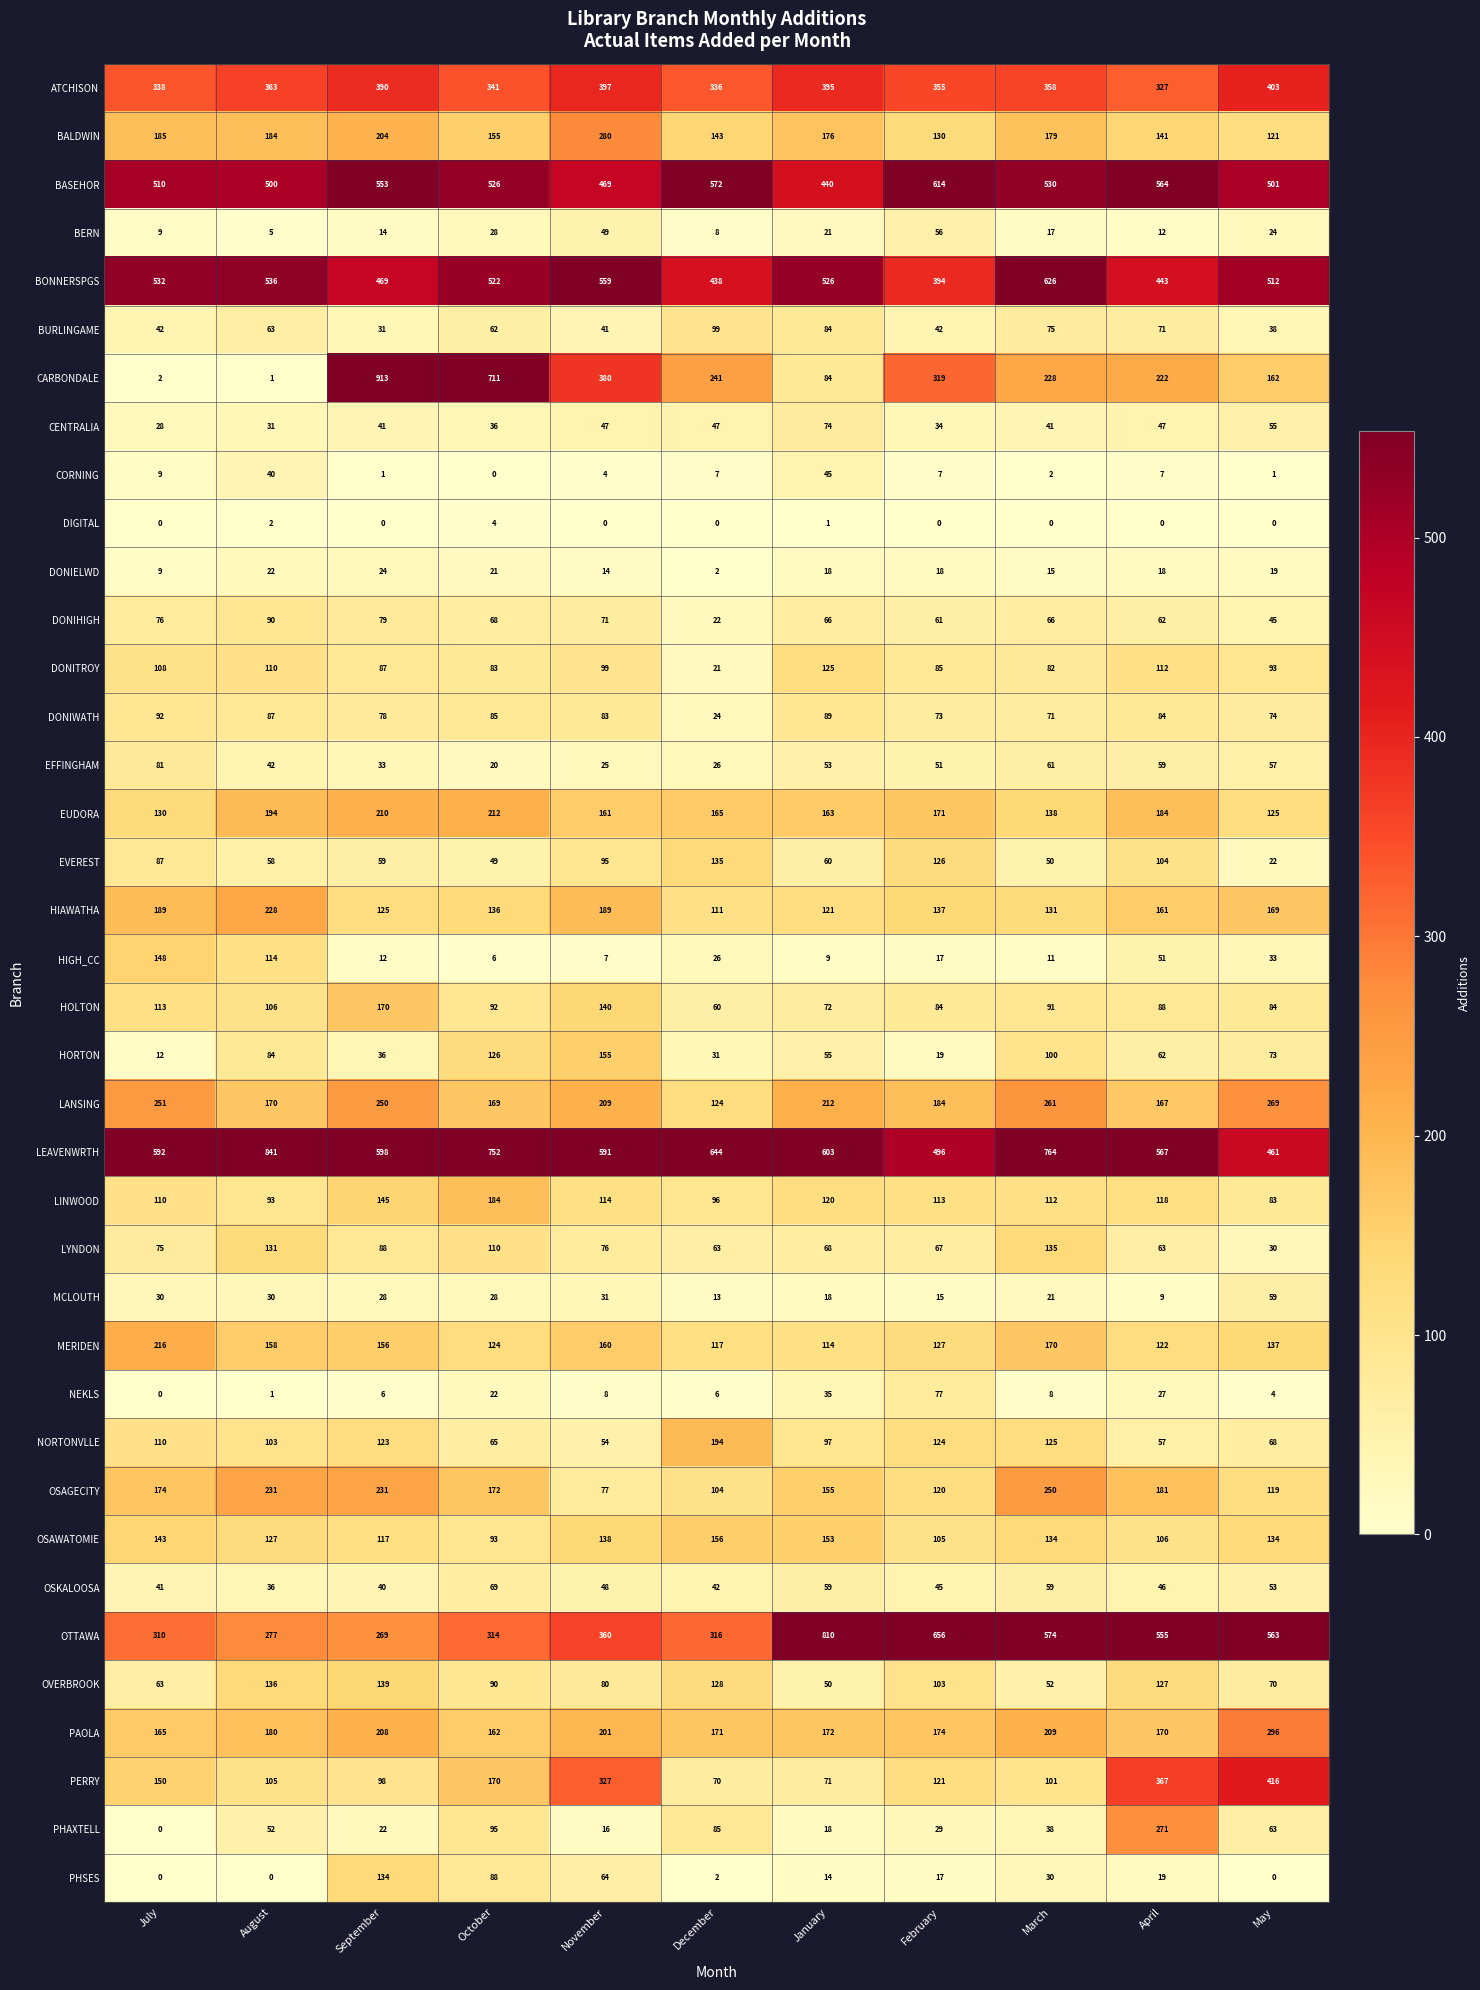

Is it true that OSKALOOSA equals 40 at September?

True